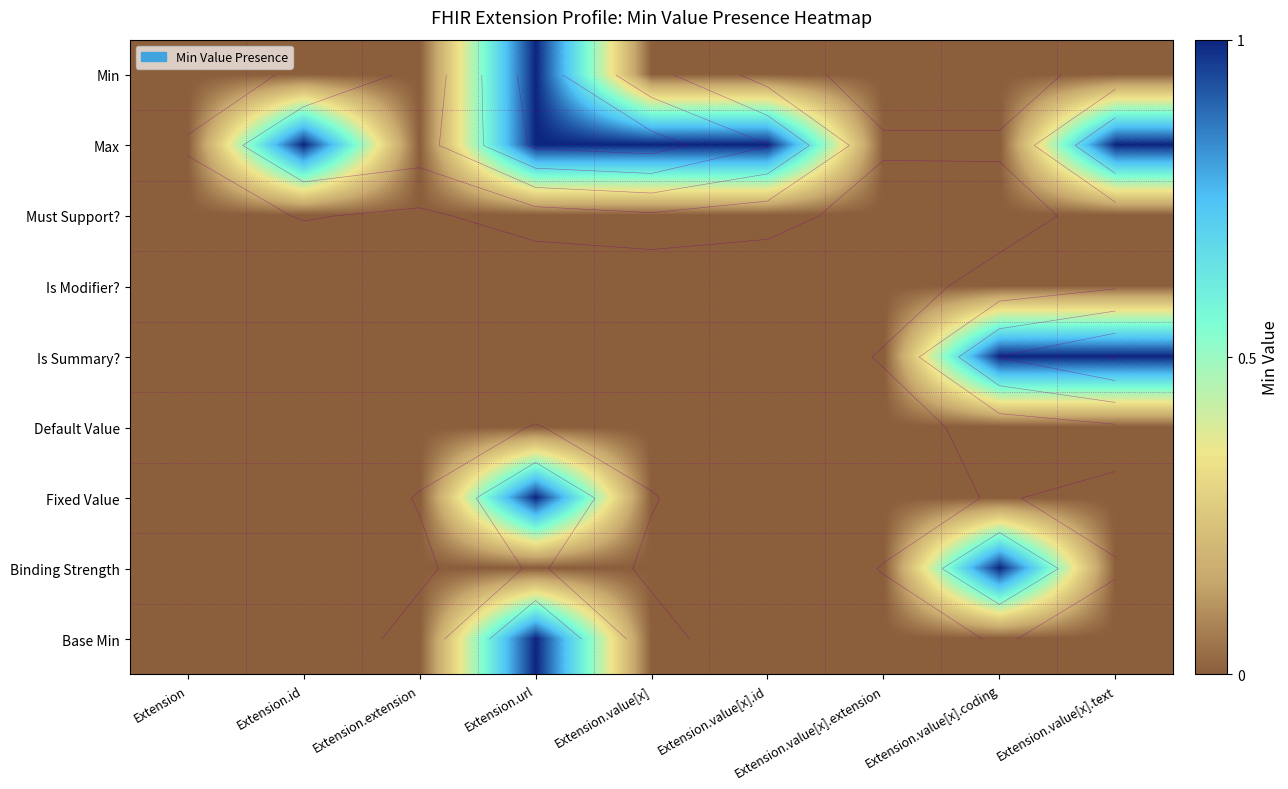

The Must Support? series shows 0 at Extension.value[x].extension. True or false?

True